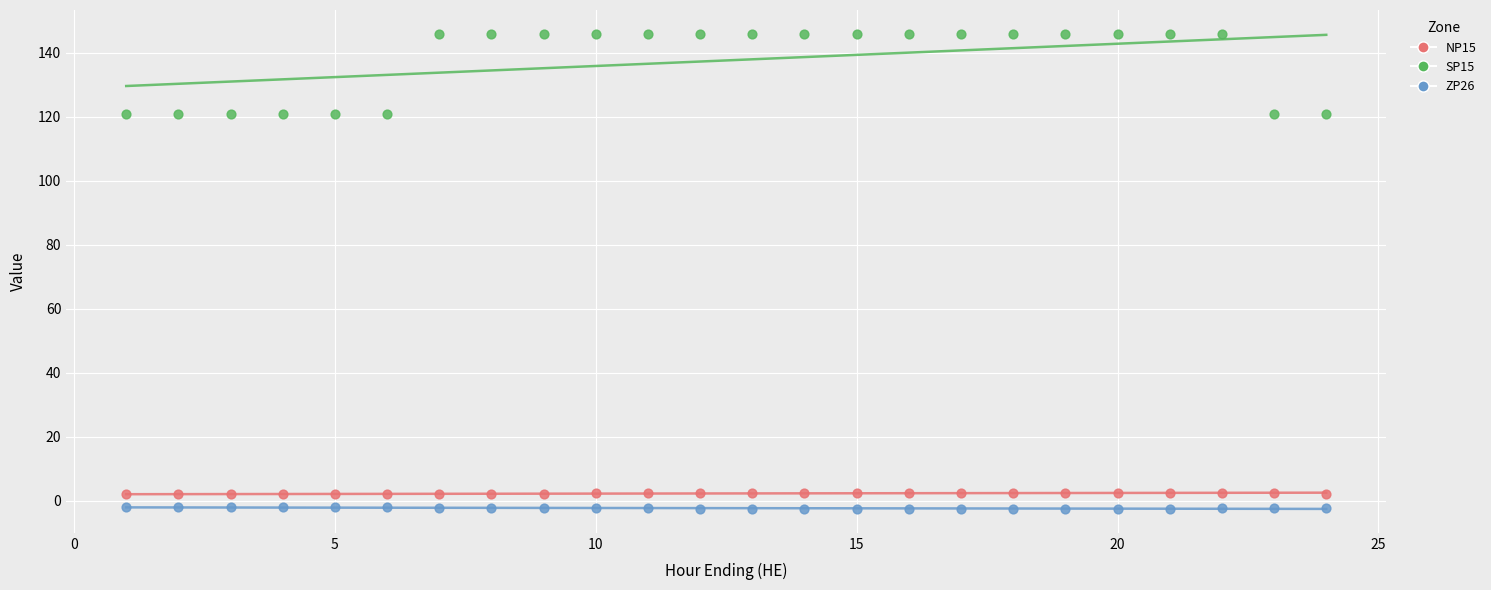

What is the X range (max minus min) for the scatter plot?

23.0